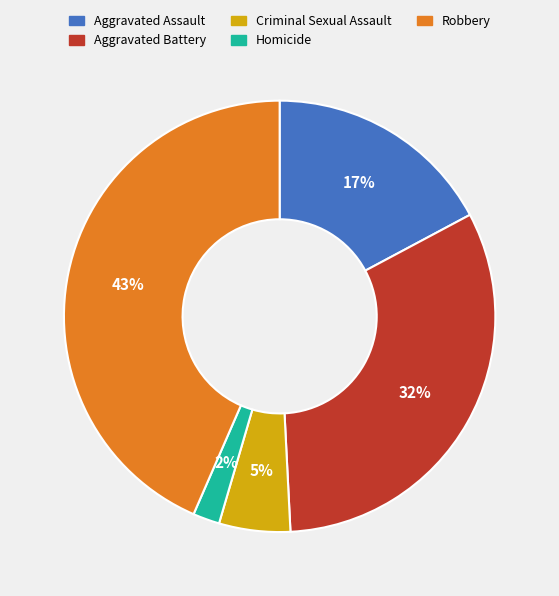

Does Aggravated Battery account for over 50% of the chart?

No